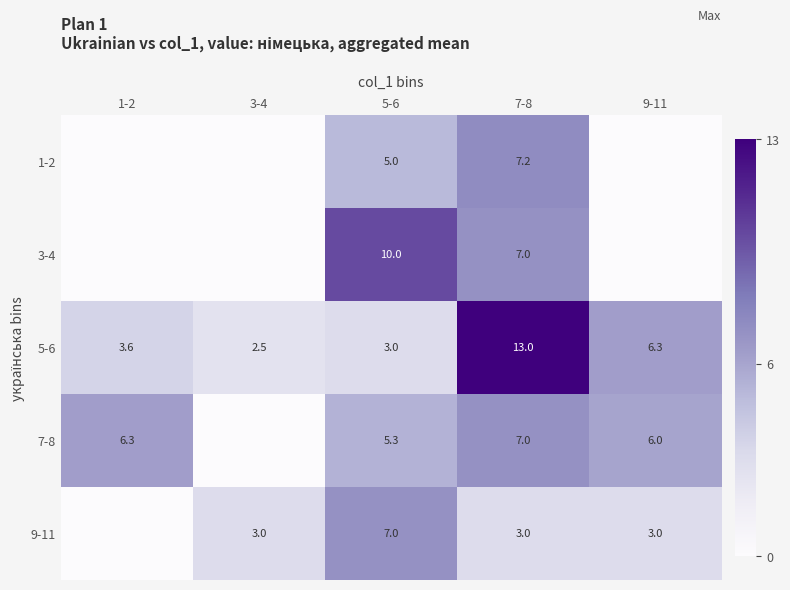

The value of 7-8 at 5-6 is 8.7. True or false?

False